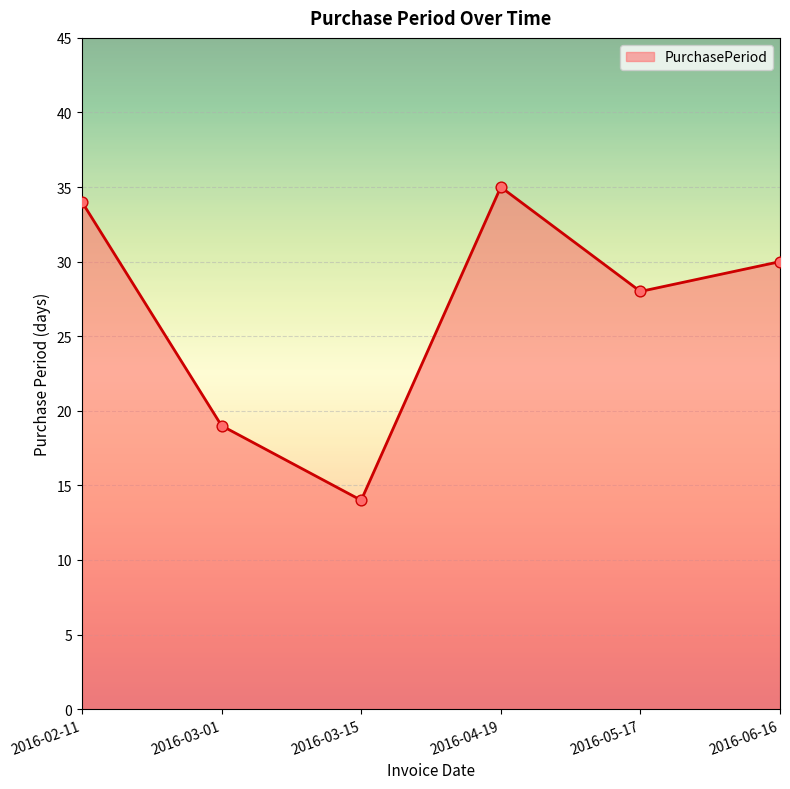

What is the ratio of the value at 2016-05-17 to the value at 2016-04-19?

0.8